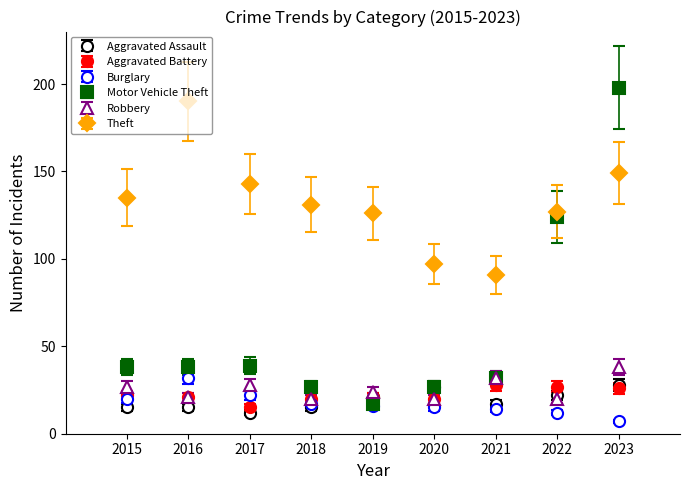

What are all the series names shown in the legend?

Aggravated Assault, Aggravated Battery, Burglary, Motor Vehicle Theft, Robbery, Theft